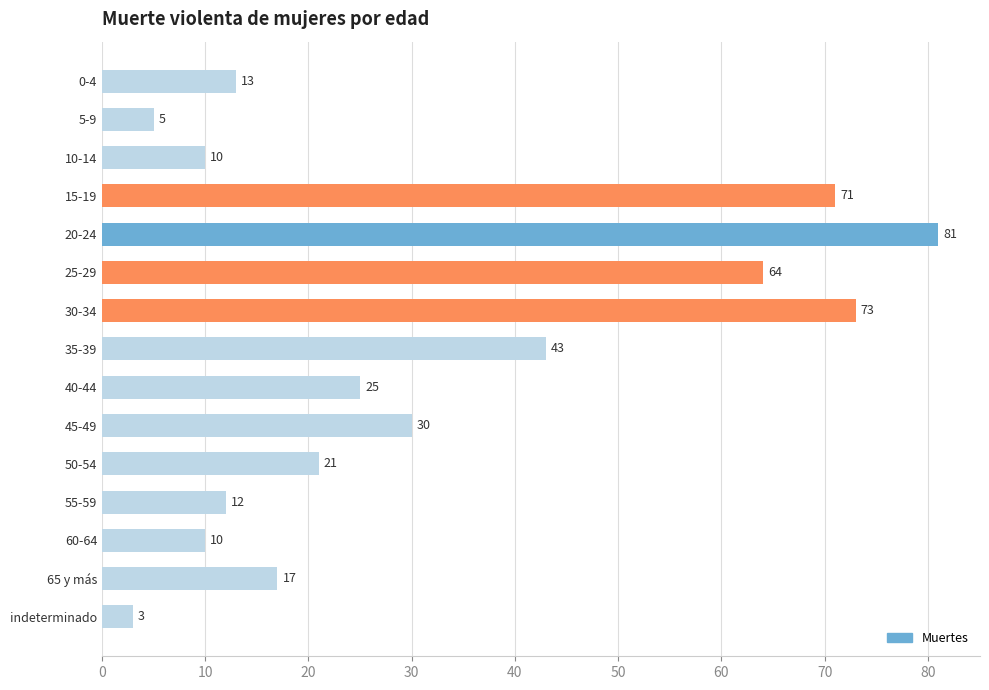

What is the sum of the values at 50-54 and 10-14?

31